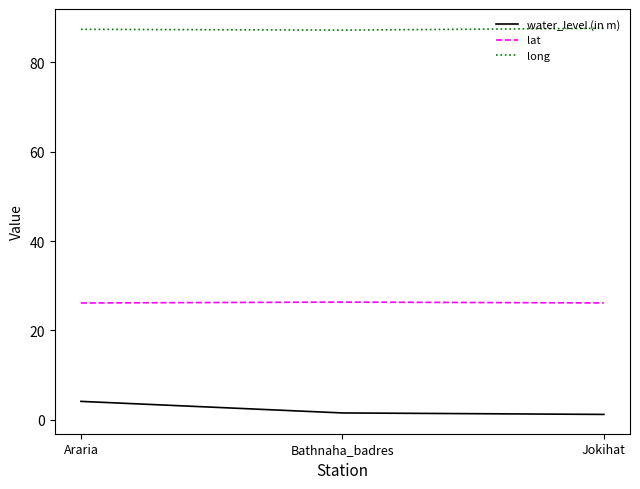

What value does the lat series have at Araria?

26.1